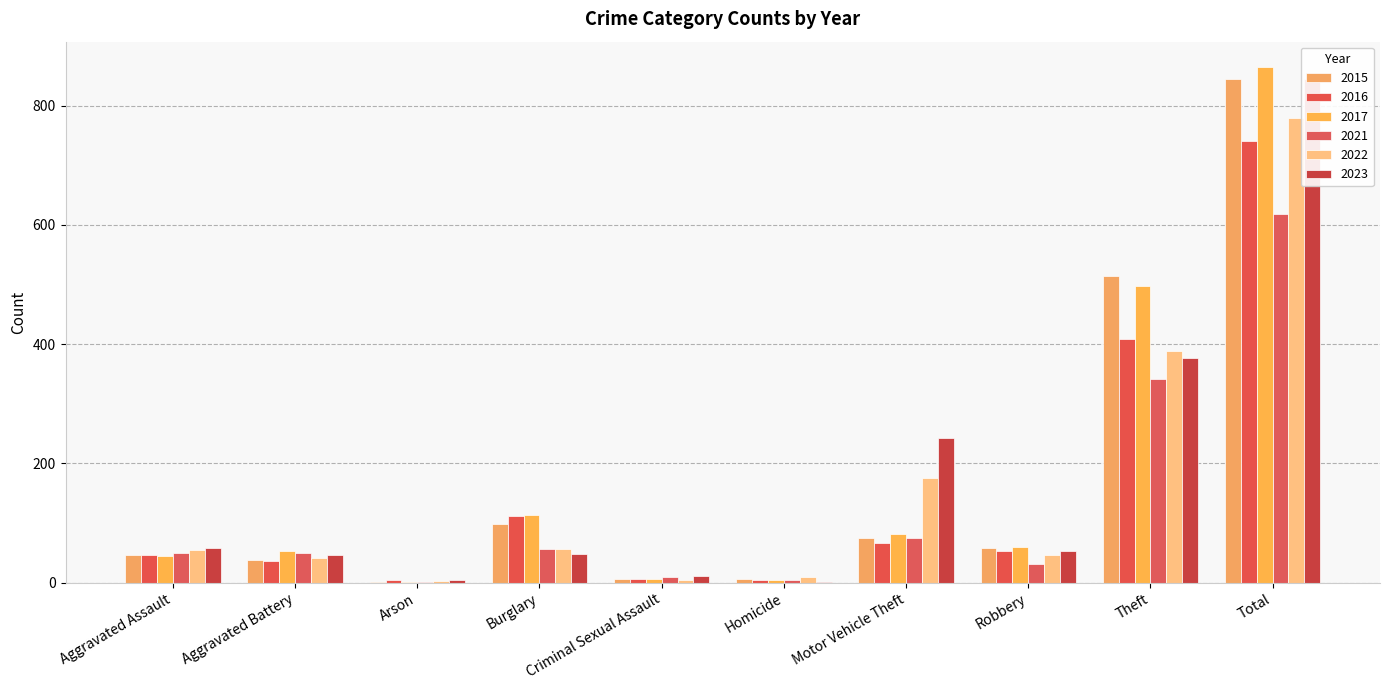

At how many categories does at least one series exceed 785?

1